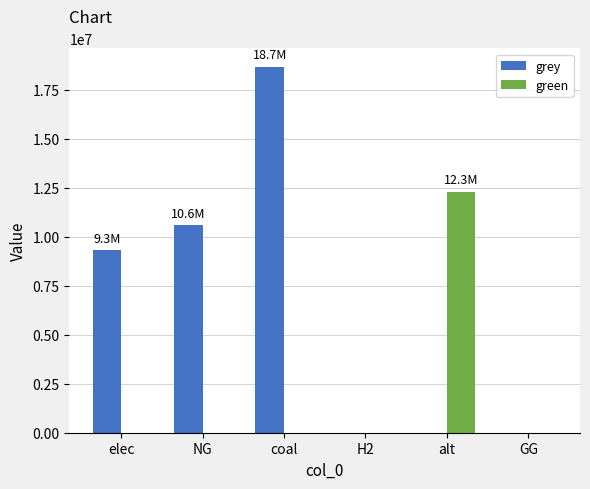

How many groups of bars are there?

6